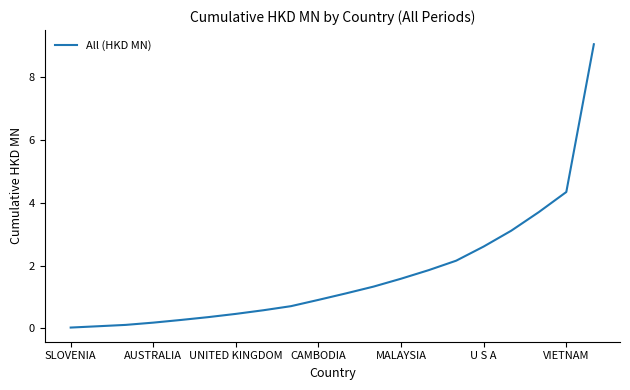

What is the maximum value shown in the chart?

9.1